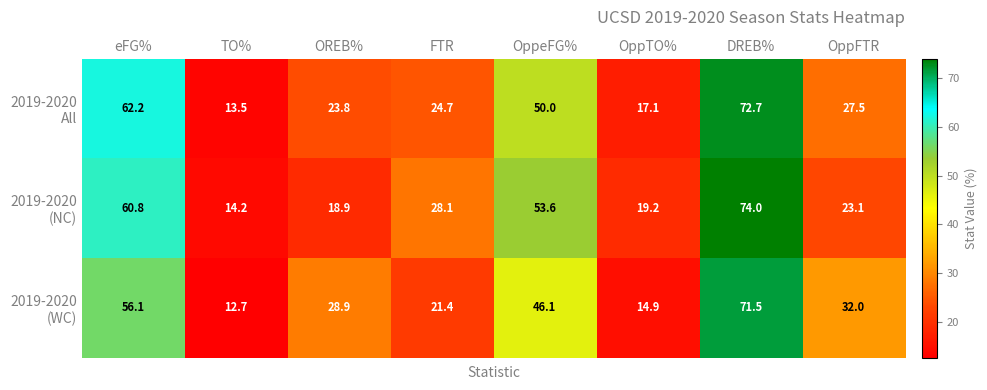

What is the smallest value displayed?

12.7